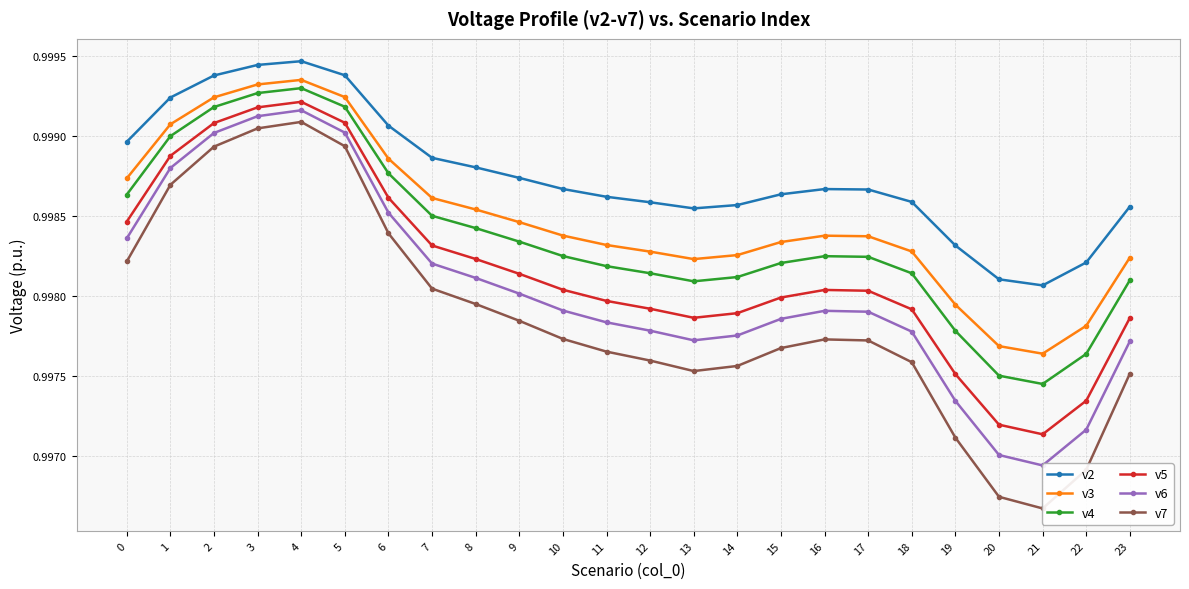

Which category has the highest value in the v2 series?

4